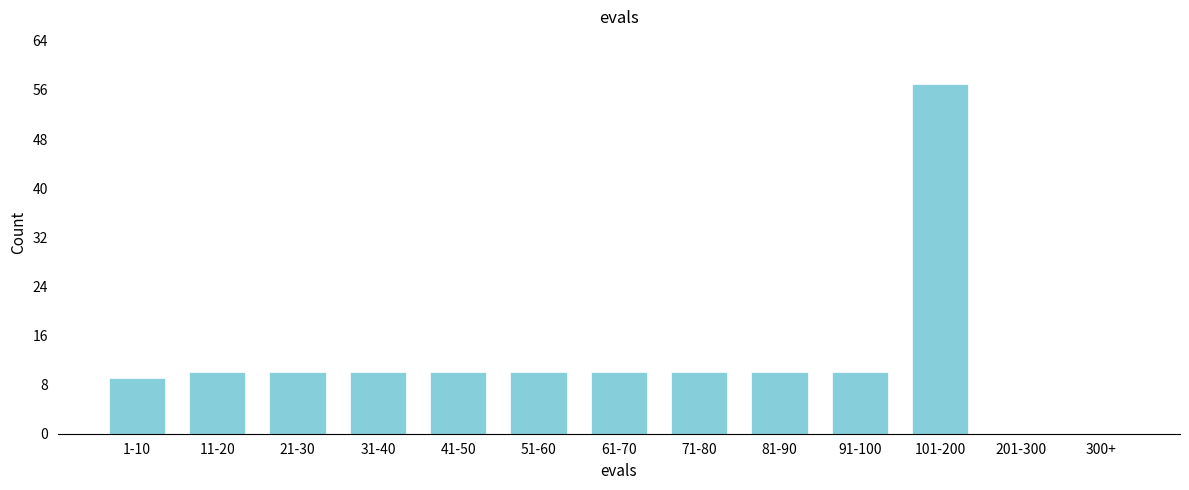

Between 81-90 and 201-300, which is larger?

81-90